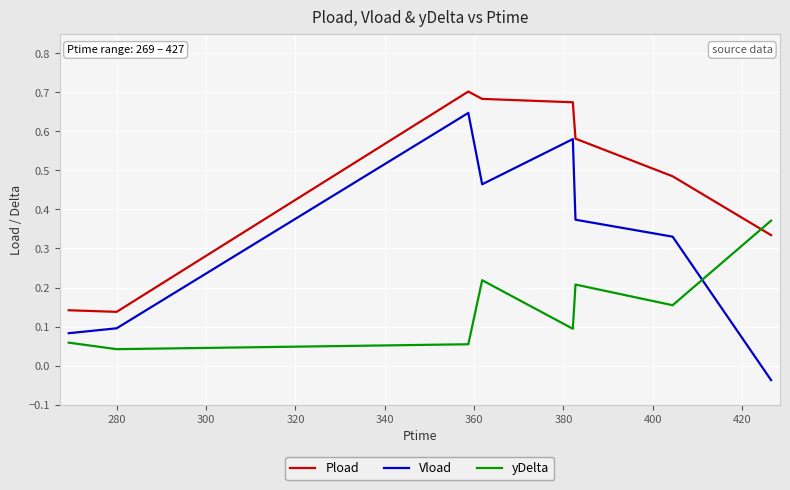

At how many categories does at least one series exceed 0?

8